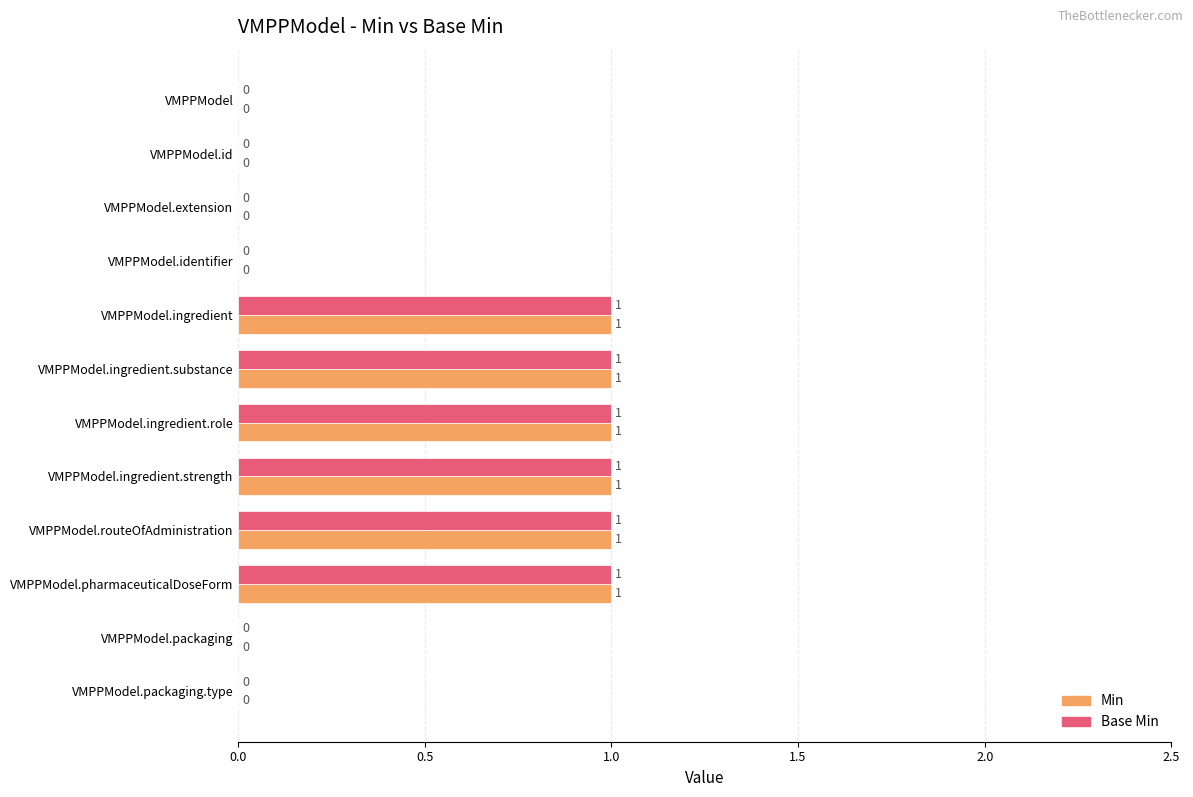

How many Base Min values are between 0 and 1?

12